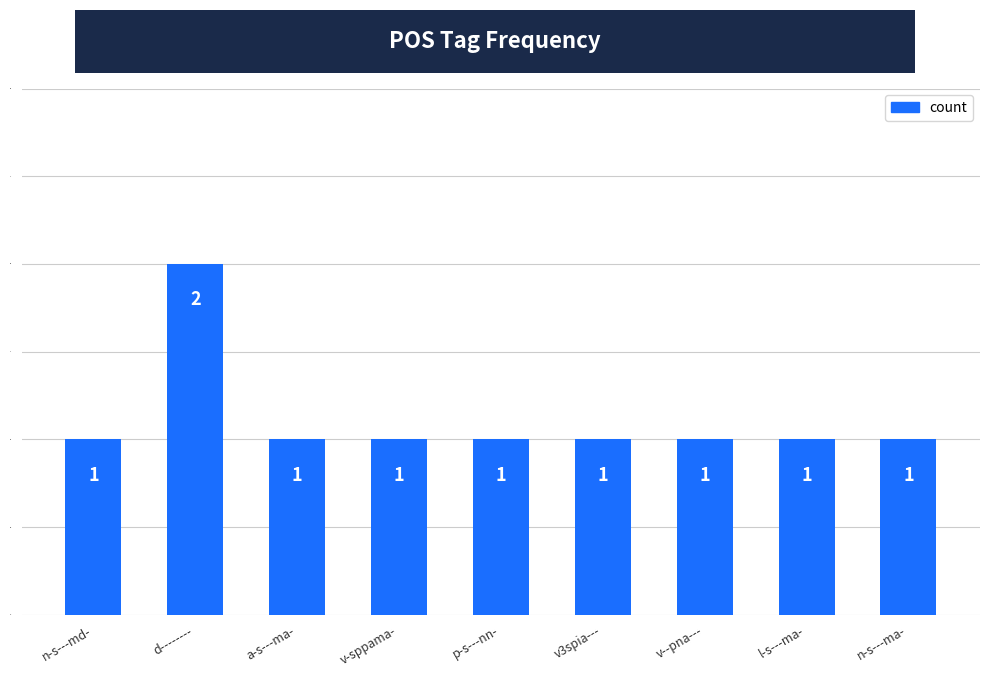

How many bars are there in total?

9